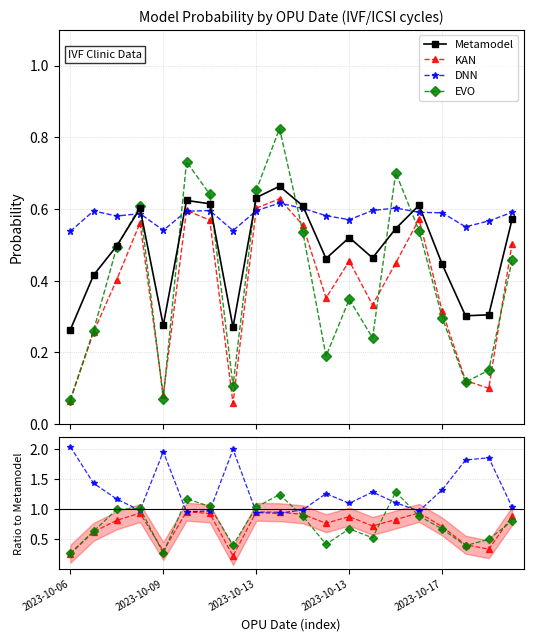

How many times do DNN and EVO cross each other?

8